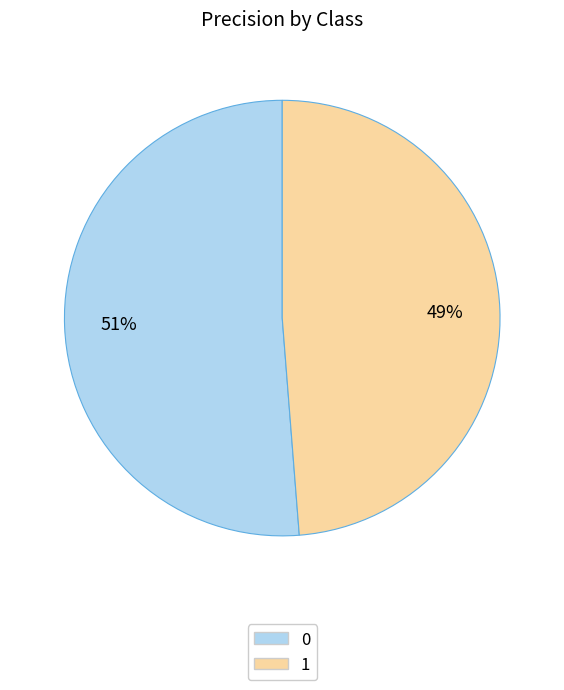

How many segments does this pie chart have?

2